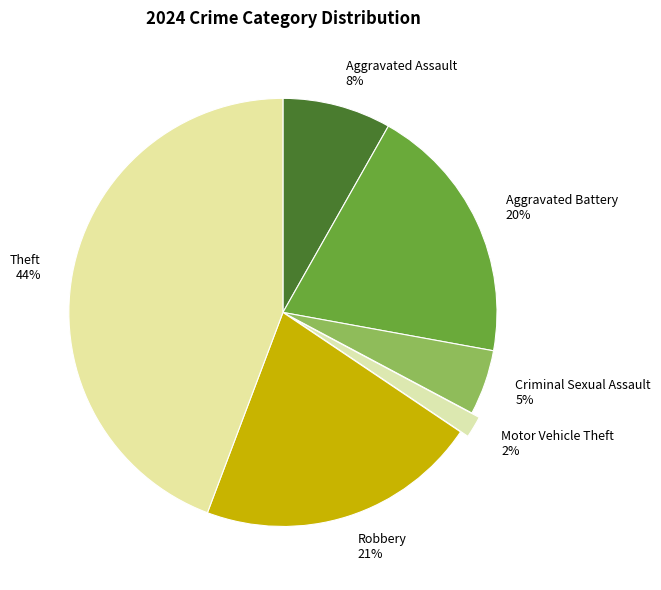

Combined, do Aggravated Assault and Aggravated Battery account for over 50%?

No